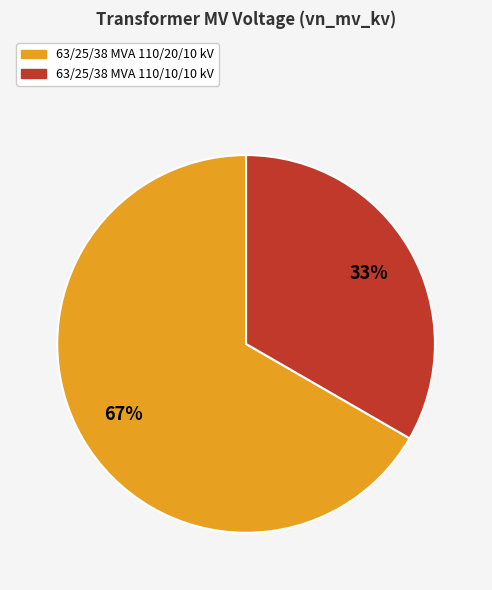

True or false: 63/25/38 MVA 110/20/10 kV accounts for 53% of the total.

False